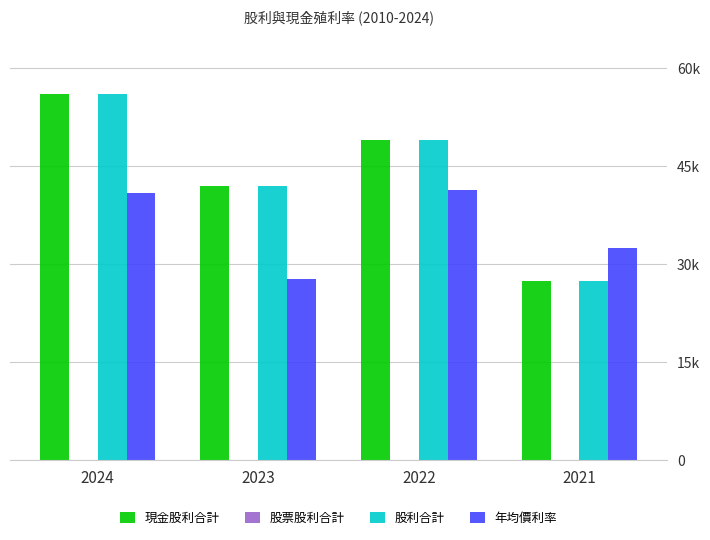

Does the chart contain any negative values?

No